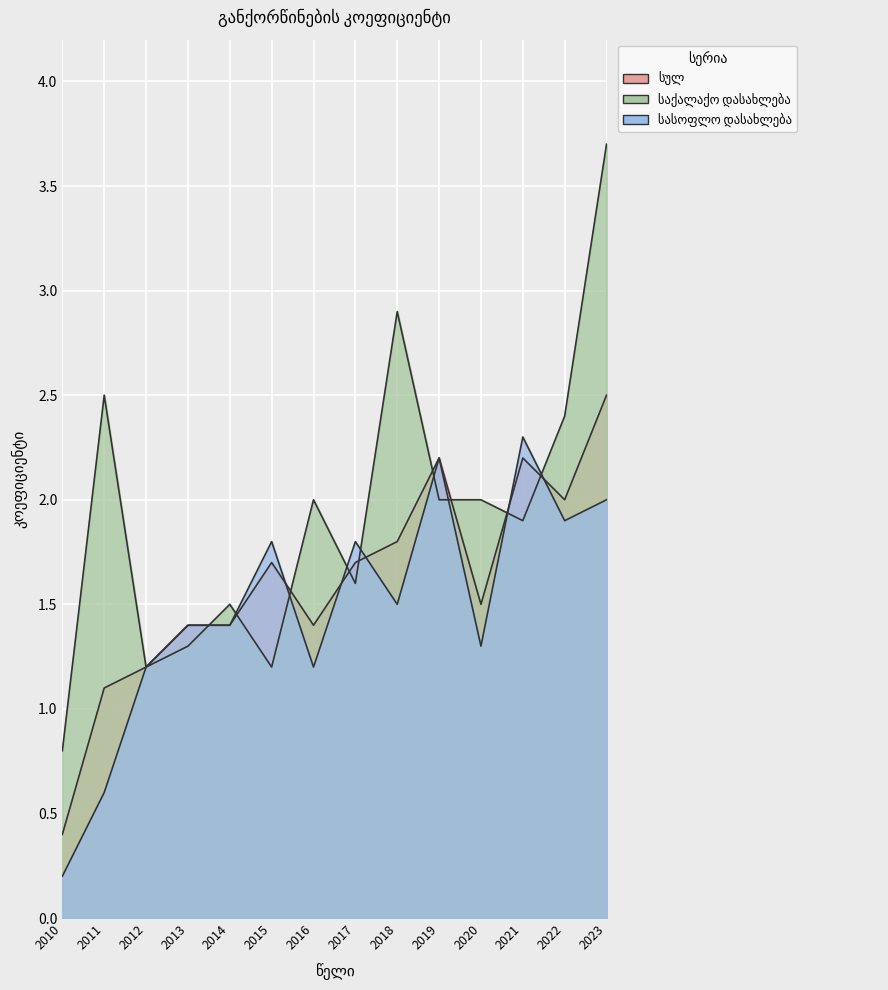

Between 2011 and 2021, which is larger?

2021